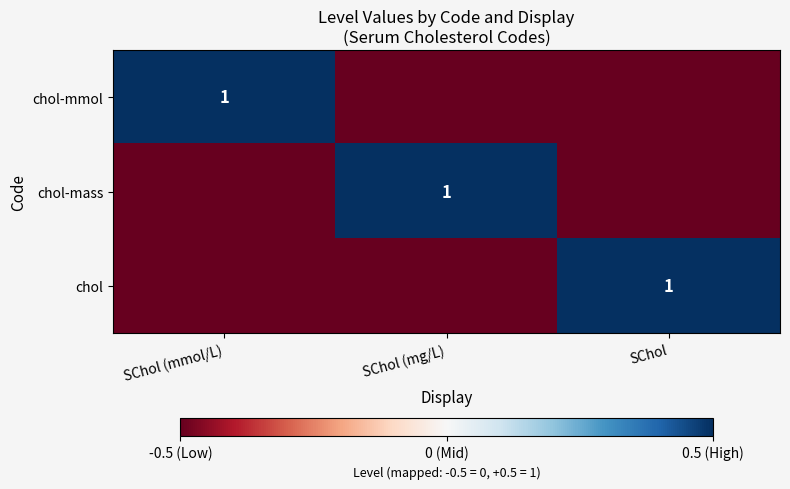

How many series are shown in this chart?

3